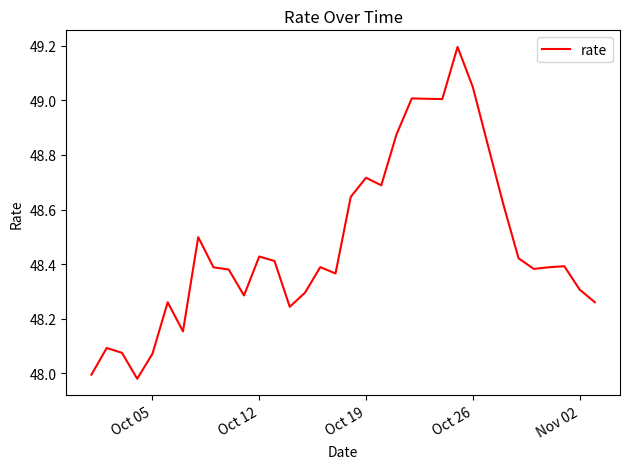

What is the greatest value displayed?

49.2